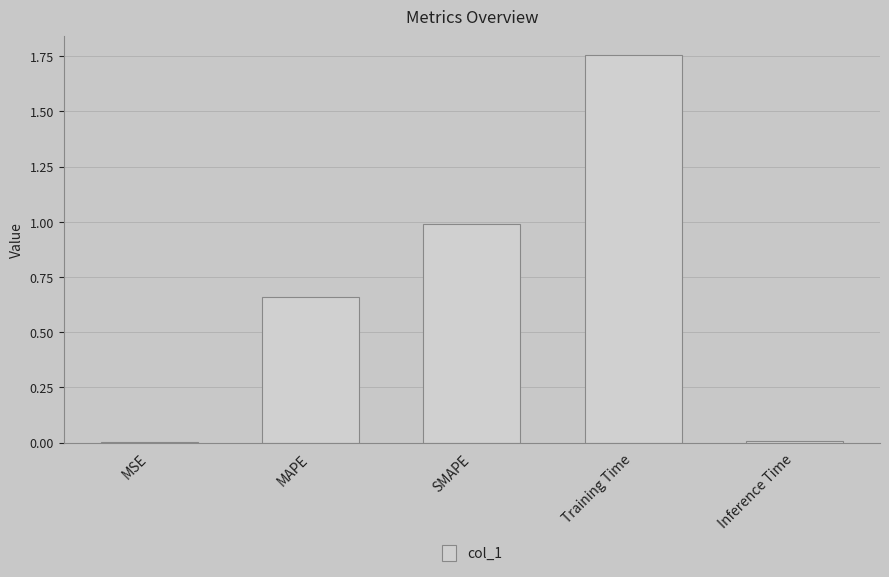

Which category has the highest value across all series?

Training Time